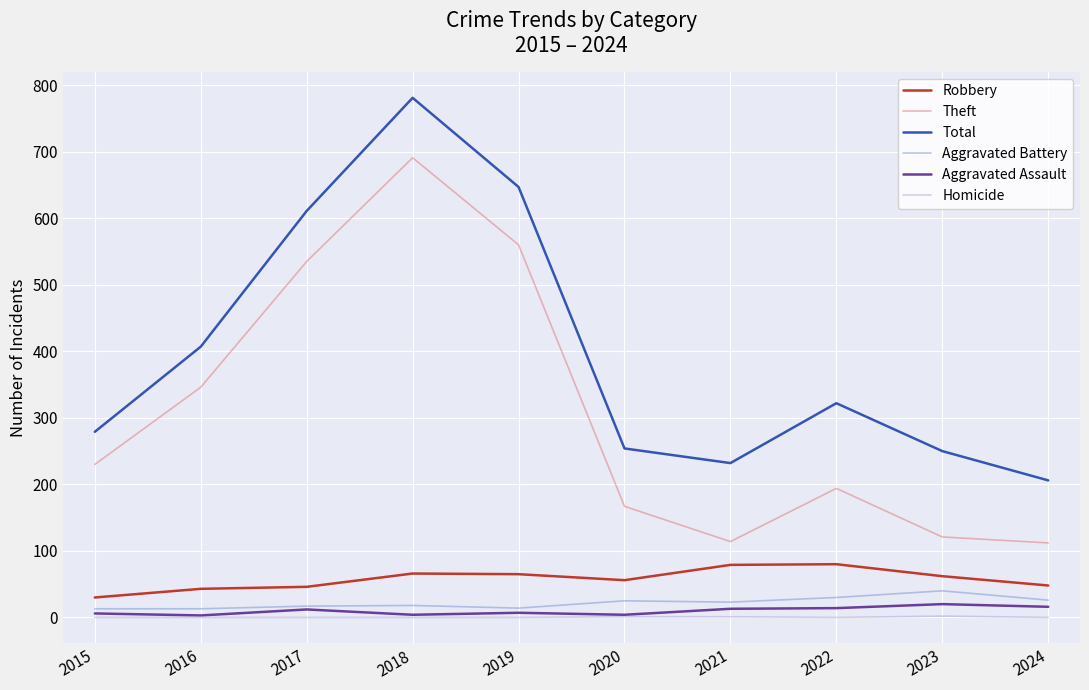

What is the maximum value shown in the chart?

781